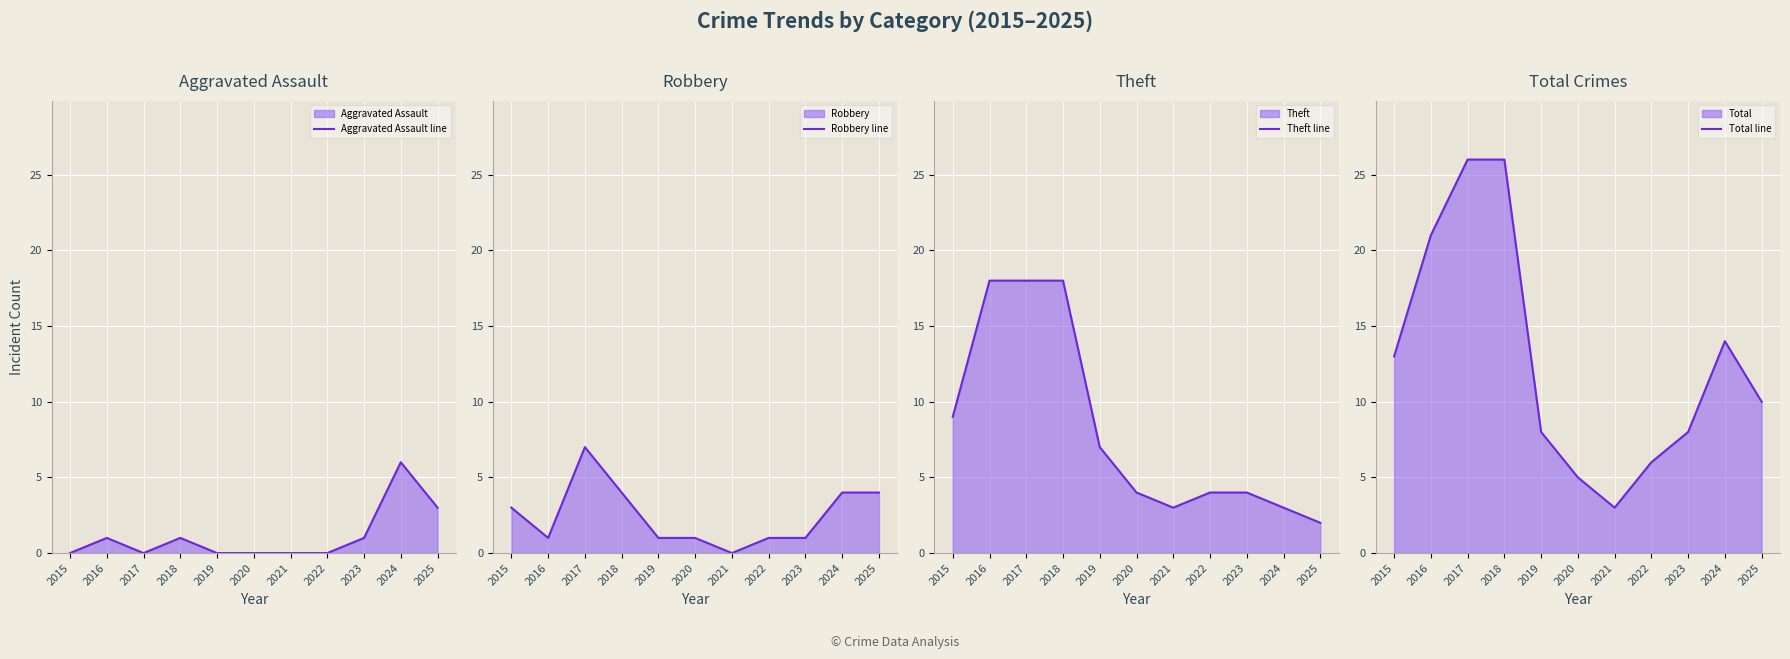

How many lines are shown in the chart?

4